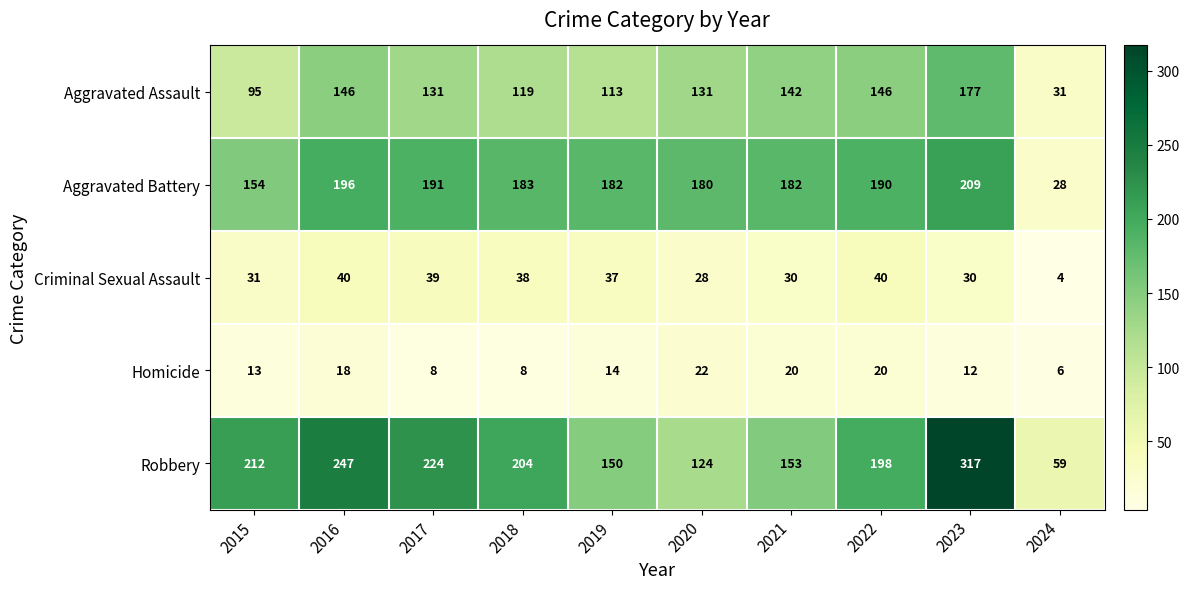

At which category does the chart reach its minimum across all series?

2024